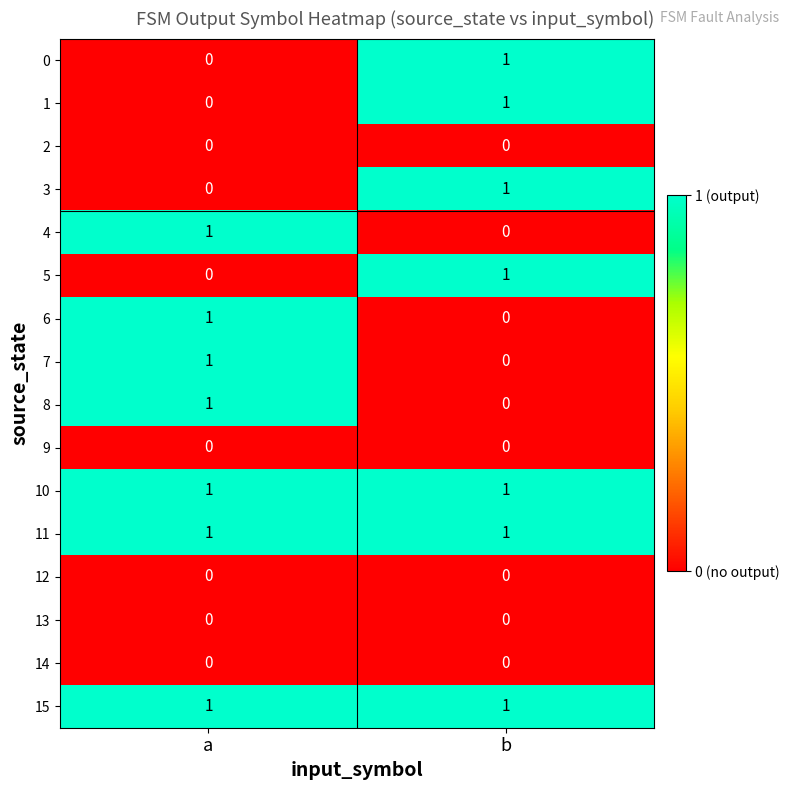

What is the difference between the highest and lowest values at b?

1